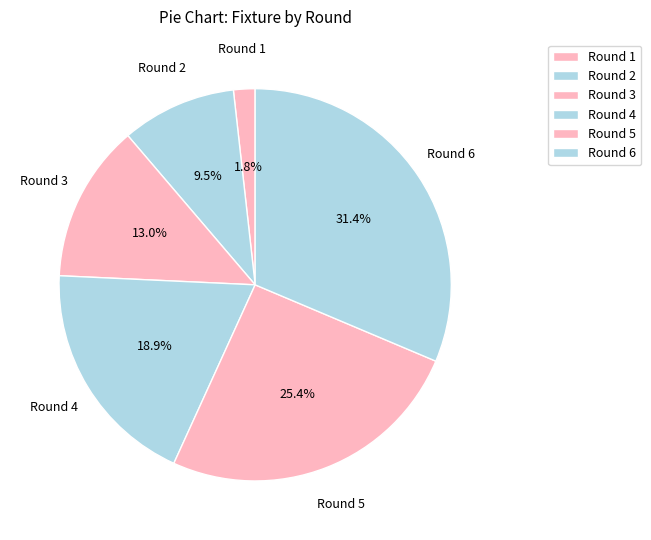

True or false: Round 1 accounts for 1% of the total.

False